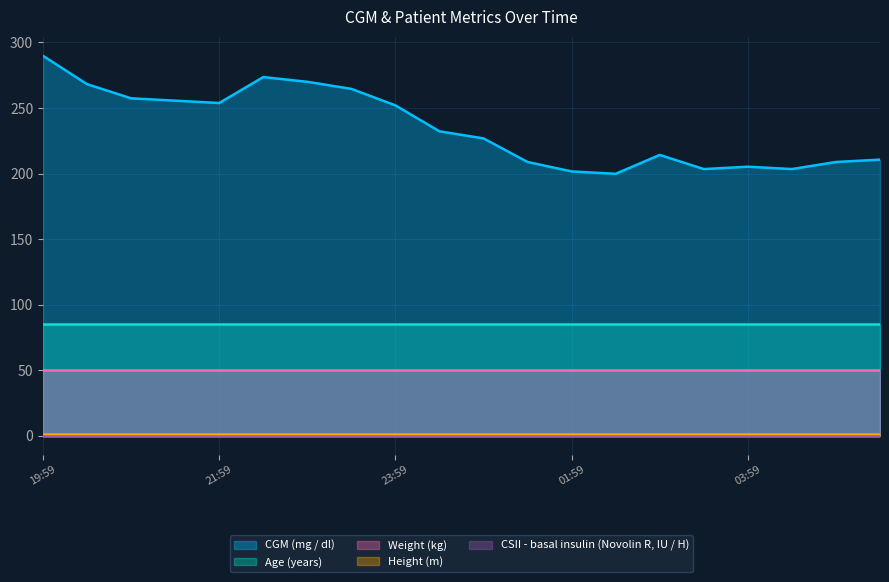

Reading left to right, extract all data points from this chart.

CGM (mg / dl): 19:59=289.8	20:29=268.2	20:59=257.4	21:29=255.6	21:59=253.8	22:29=273.6	22:59=270.0	23:29=264.6	23:59=252.0	00:29=232.2	00:59=226.8	01:29=208.8	01:59=201.6	02:29=199.8	02:59=214.2	03:29=203.4	03:59=205.2	04:29=203.4	04:59=208.8	05:29=210.6
Age (years): 19:59=85.0	20:29=85.0	20:59=85.0	21:29=85.0	21:59=85.0	22:29=85.0	22:59=85.0	23:29=85.0	23:59=85.0	00:29=85.0	00:59=85.0	01:29=85.0	01:59=85.0	02:29=85.0	02:59=85.0	03:29=85.0	03:59=85.0	04:29=85.0	04:59=85.0	05:29=85.0
Weight (kg): 19:59=50.0	20:29=50.0	20:59=50.0	21:29=50.0	21:59=50.0	22:29=50.0	22:59=50.0	23:29=50.0	23:59=50.0	00:29=50.0	00:59=50.0	01:29=50.0	01:59=50.0	02:29=50.0	02:59=50.0	03:29=50.0	03:59=50.0	04:29=50.0	04:59=50.0	05:29=50.0
Height (m): 19:59=1.5	20:29=1.5	20:59=1.5	21:29=1.5	21:59=1.5	22:29=1.5	22:59=1.5	23:29=1.5	23:59=1.5	00:29=1.5	00:59=1.5	01:29=1.5	01:59=1.5	02:29=1.5	02:59=1.5	03:29=1.5	03:59=1.5	04:29=1.5	04:59=1.5	05:29=1.5
CSII - basal insulin (Novolin R, IU / H): 19:59=0.0	20:29=0.0	20:59=0.0	21:29=0.0	21:59=0.0	22:29=0.0	22:59=0.0	23:29=0.0	23:59=0.0	00:29=0.0	00:59=0.0	01:29=0.0	01:59=0.0	02:29=0.0	02:59=0.0	03:29=0.0	03:59=0.0	04:29=0.0	04:59=0.0	05:29=0.0